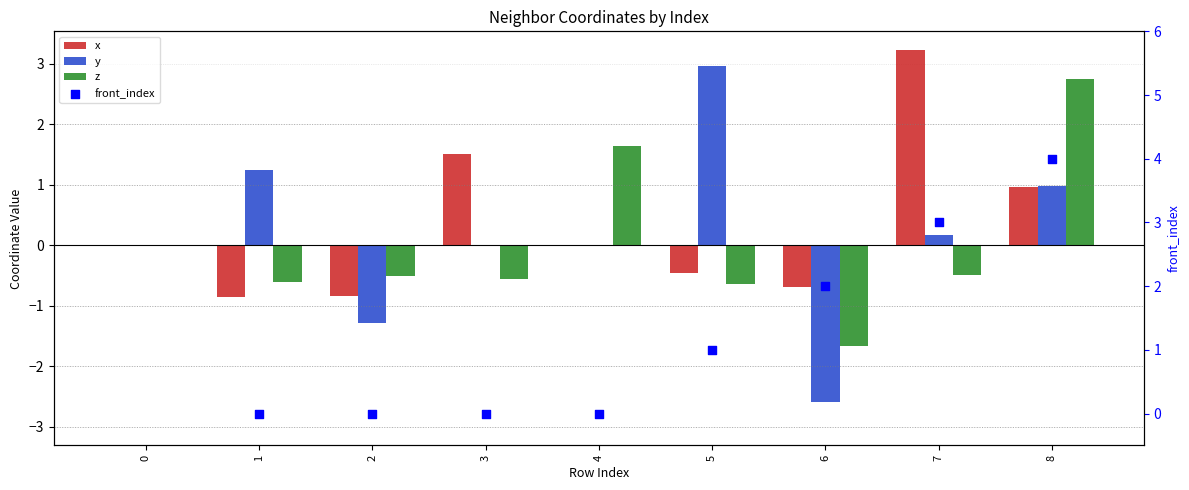

Is the value of y at 1 greater than the value of z at 2?

Yes